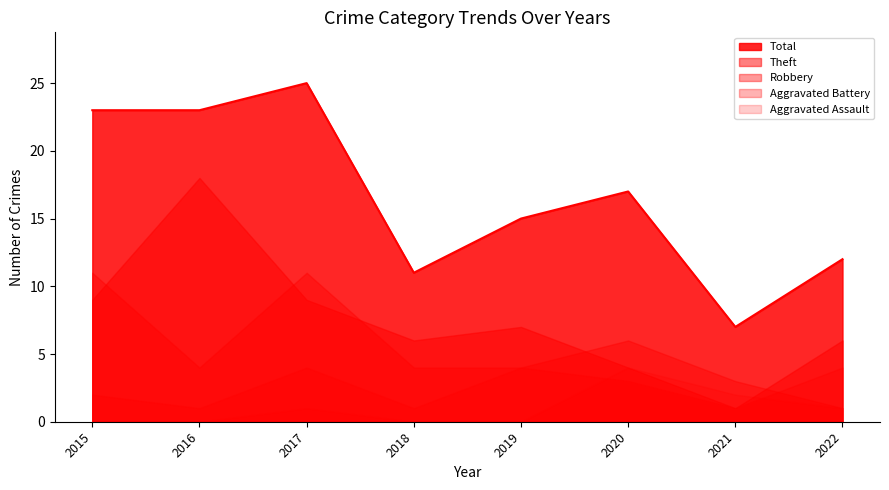

At how many categories does at least one series exceed 9?

7